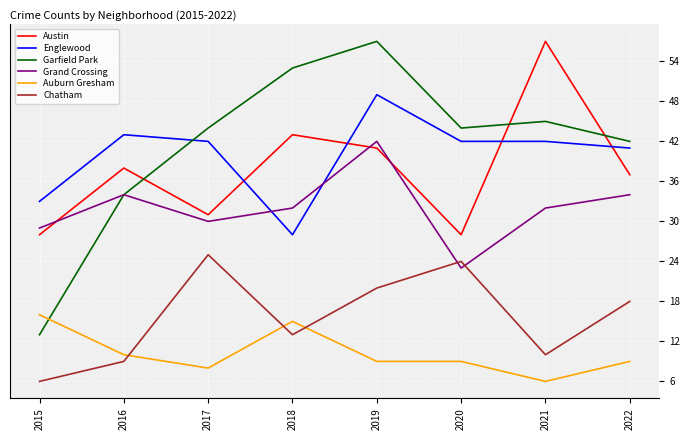

Does the chart have visible grid lines?

Yes